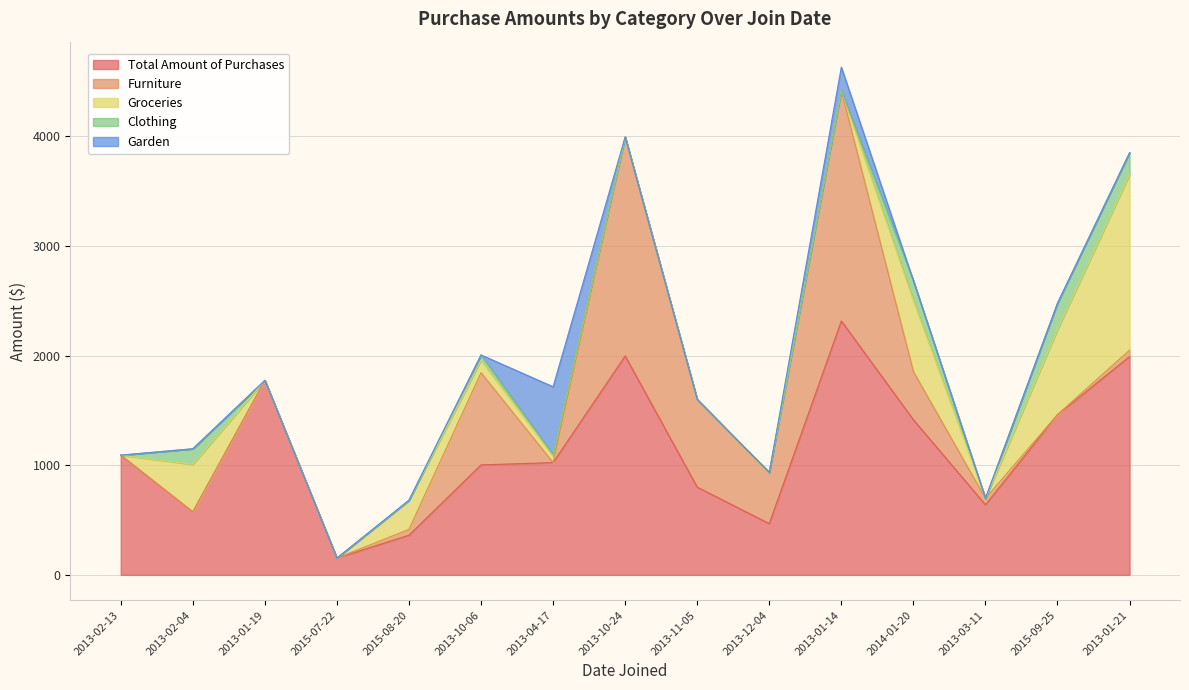

Which category has the highest value across all series?

2013-01-14